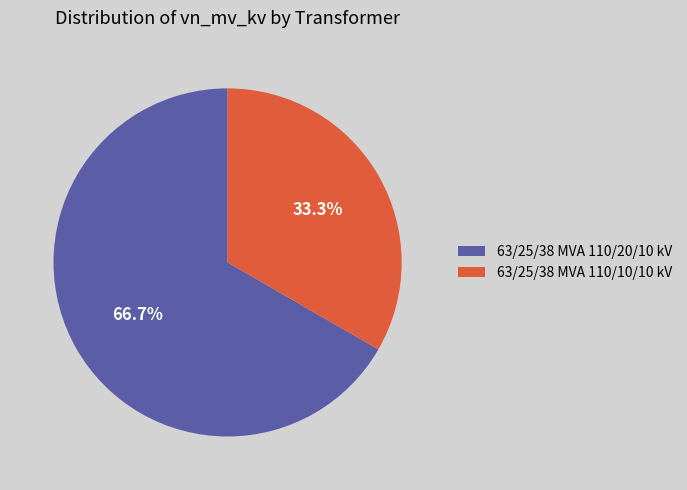

Is the sum of 63/25/38 MVA 110/10/10 kV and 63/25/38 MVA 110/20/10 kV greater than half?

Yes